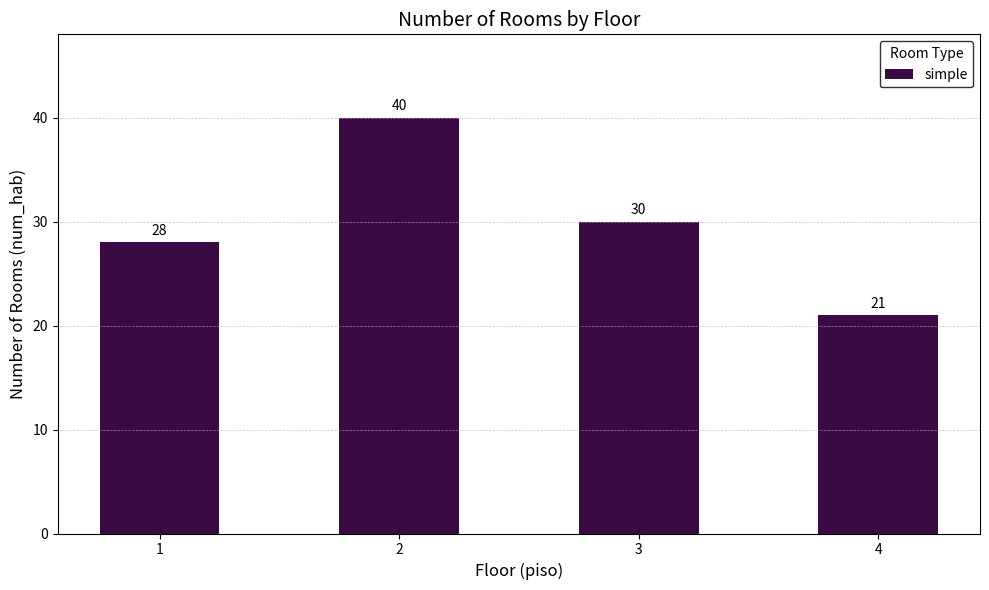

Reading left to right, transcribe all the data shown in this chart.

1=28	2=40	3=30	4=21